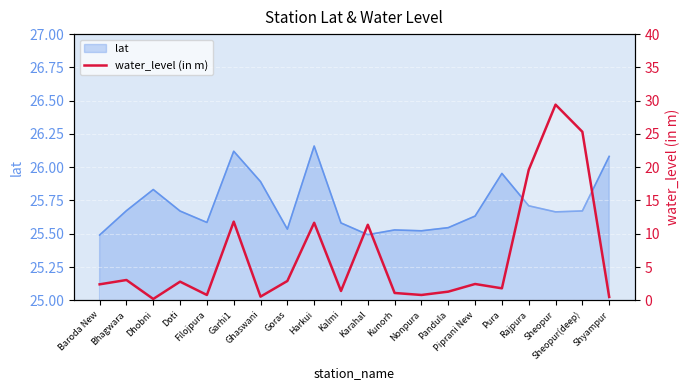

What is the value of the 18th point from the left?

29.4